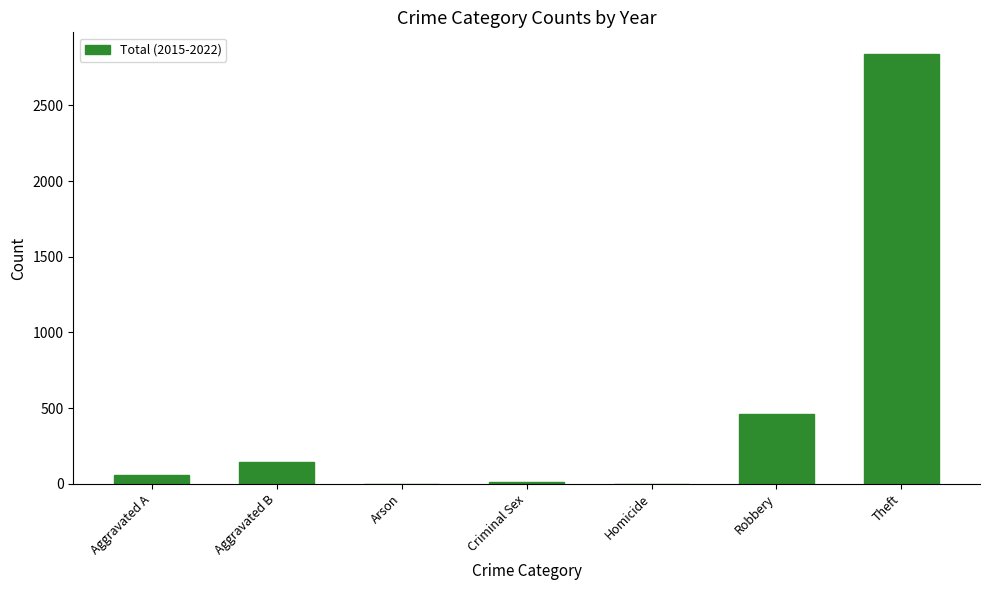

True or false: the data shows 251 at Robbery.

False